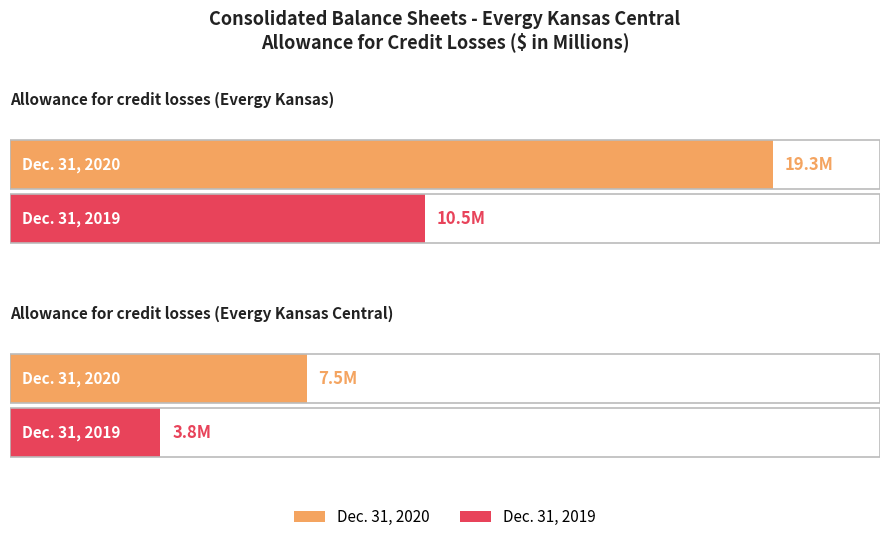

Reading right to left, extract all data points from this chart.

Dec. 31, 2020: 7.5	19.3
Dec. 31, 2019: 3.8	10.5